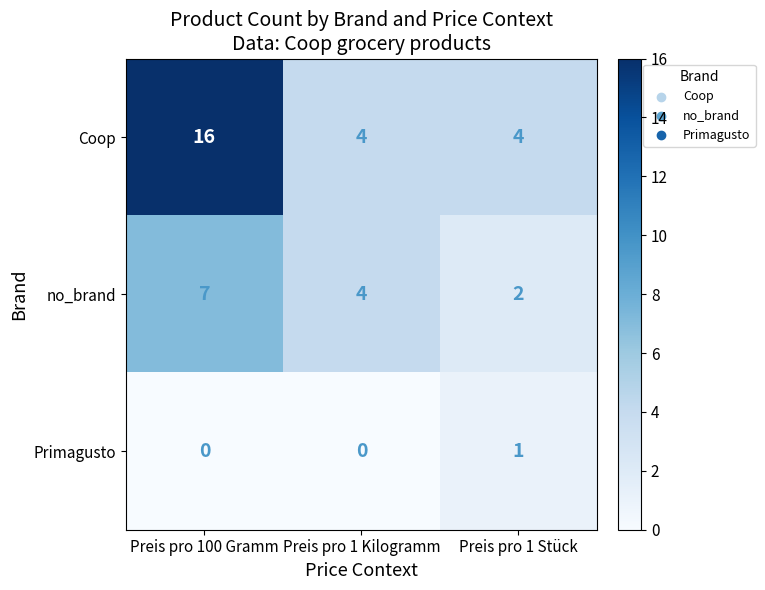

Which series has the largest range (max minus min)?

Coop